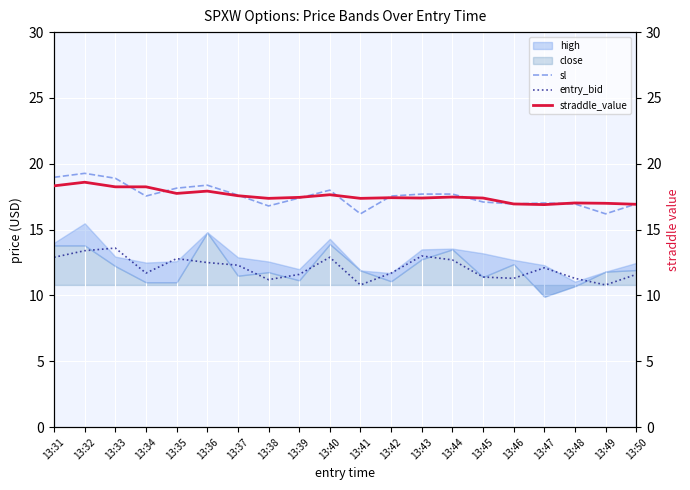

Between 13:35 and 13:45, which is larger?

13:35